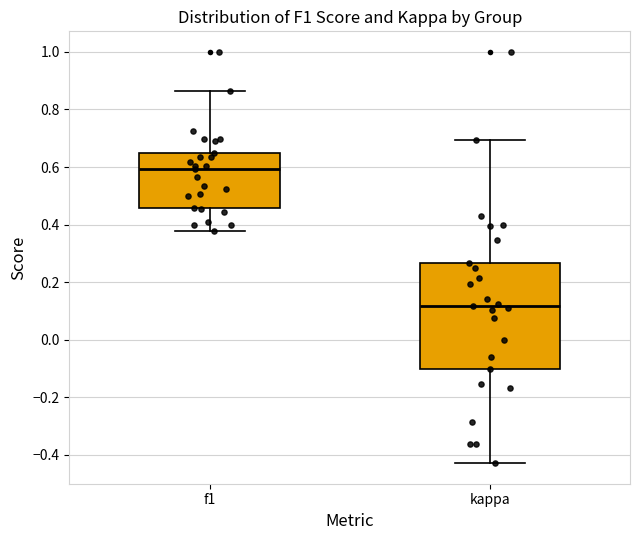

Which box's median line is the lowest?

kappa